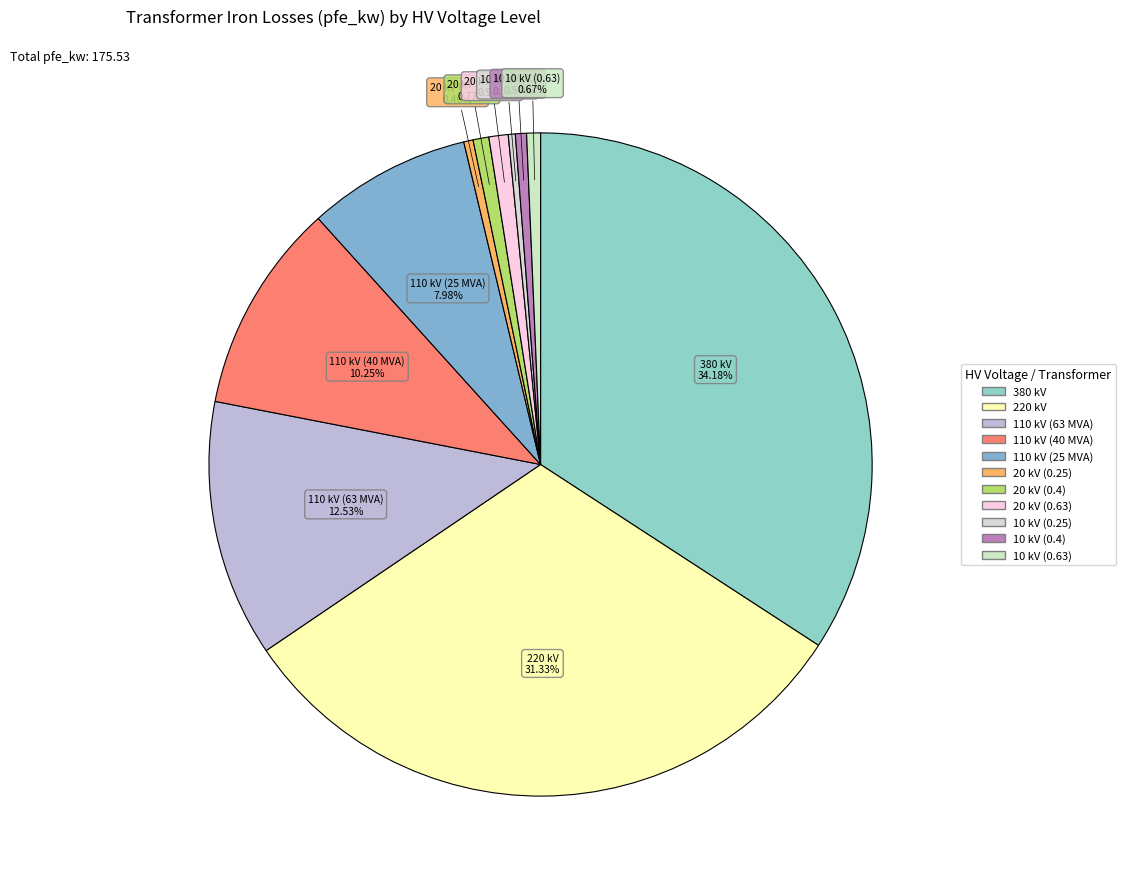

Is it true that 110 kV (40 MVA) is 10% of the pie?

True